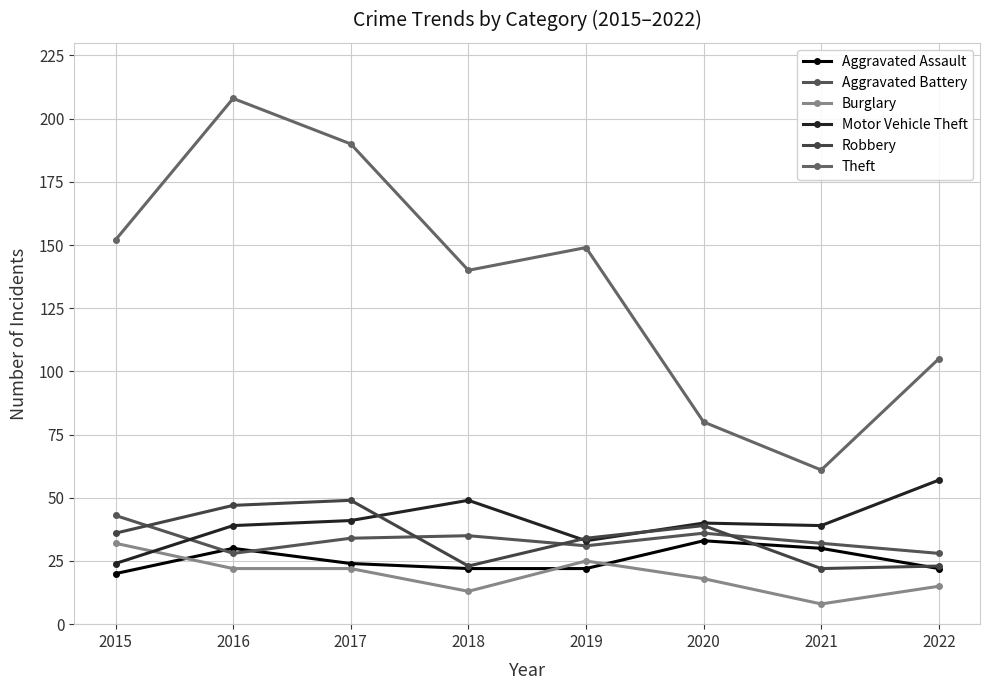

Reading left to right, transcribe all the data shown in this chart.

Aggravated Assault: 20	30	24	22	22	33	30	22
Aggravated Battery: 43	28	34	35	31	36	32	28
Burglary: 32	22	22	13	25	18	8	15
Motor Vehicle Theft: 24	39	41	49	33	40	39	57
Robbery: 36	47	49	23	34	39	22	23
Theft: 152	208	190	140	149	80	61	105